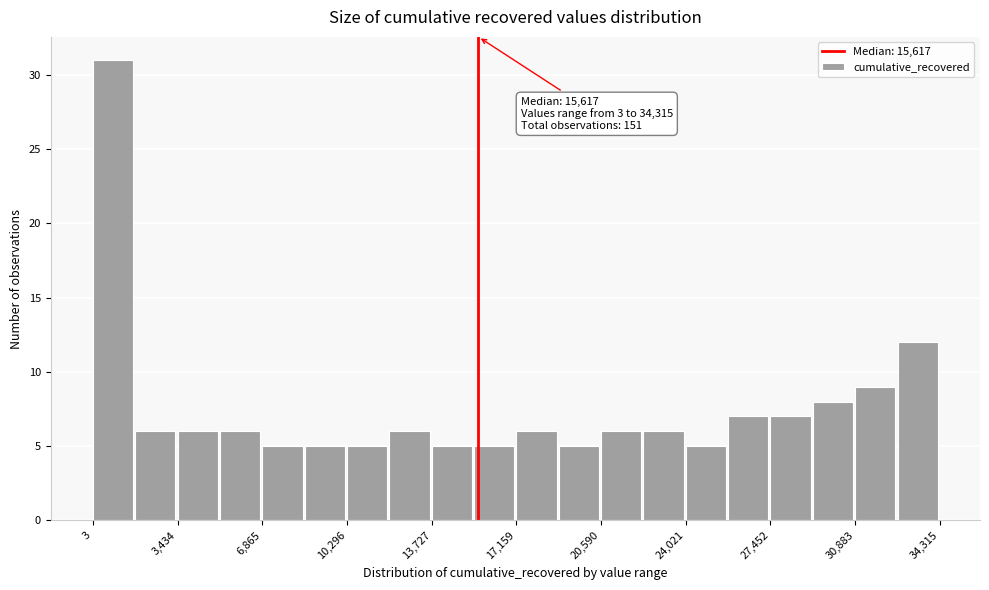

Around what value on the x-axis is the tallest bar? Give the approximate position of its centre, as read against the axis.

1000